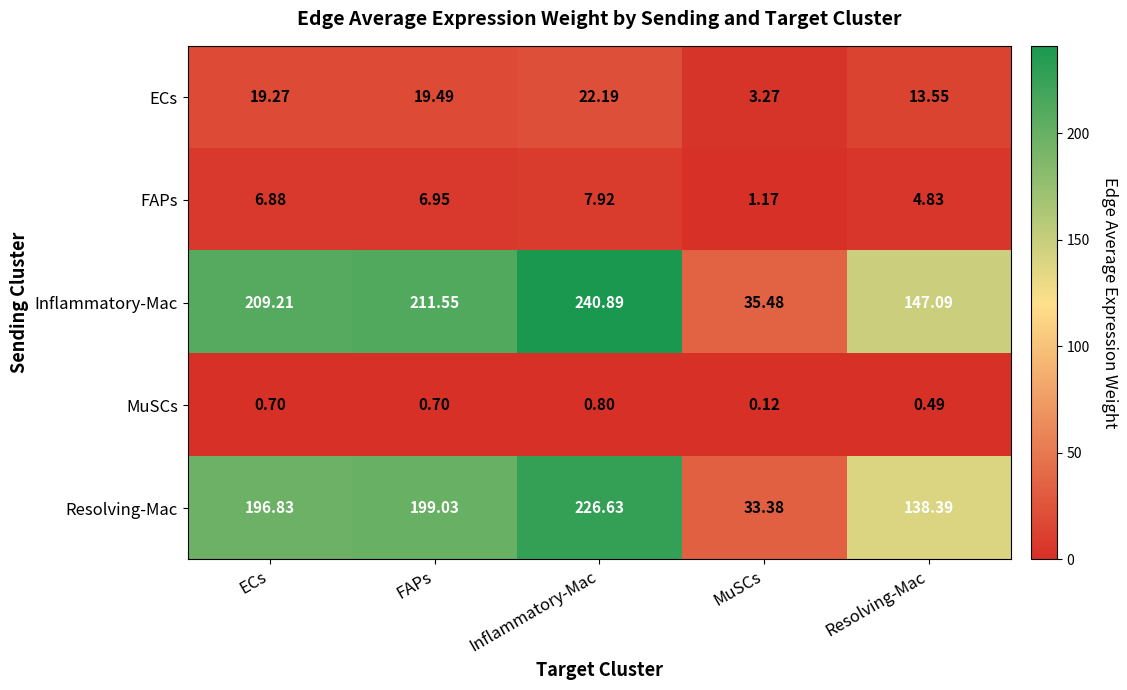

Which series has the widest spread of values?

Inflammatory-Mac